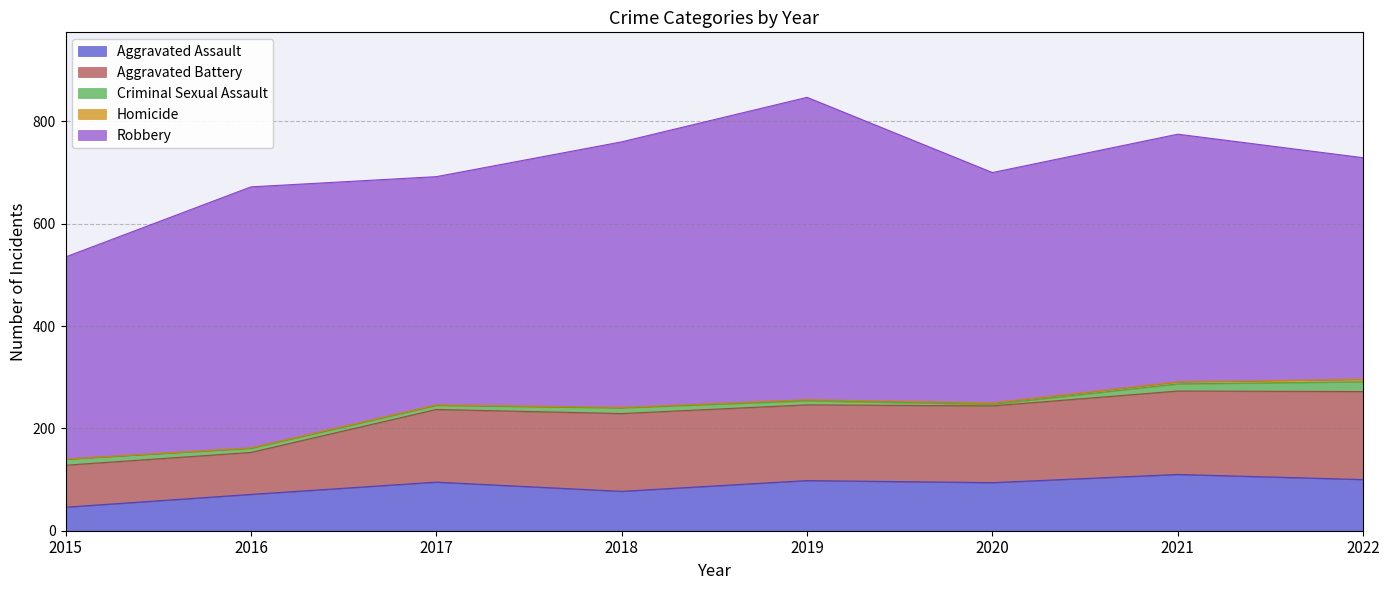

Count the number of data series in this chart.

5